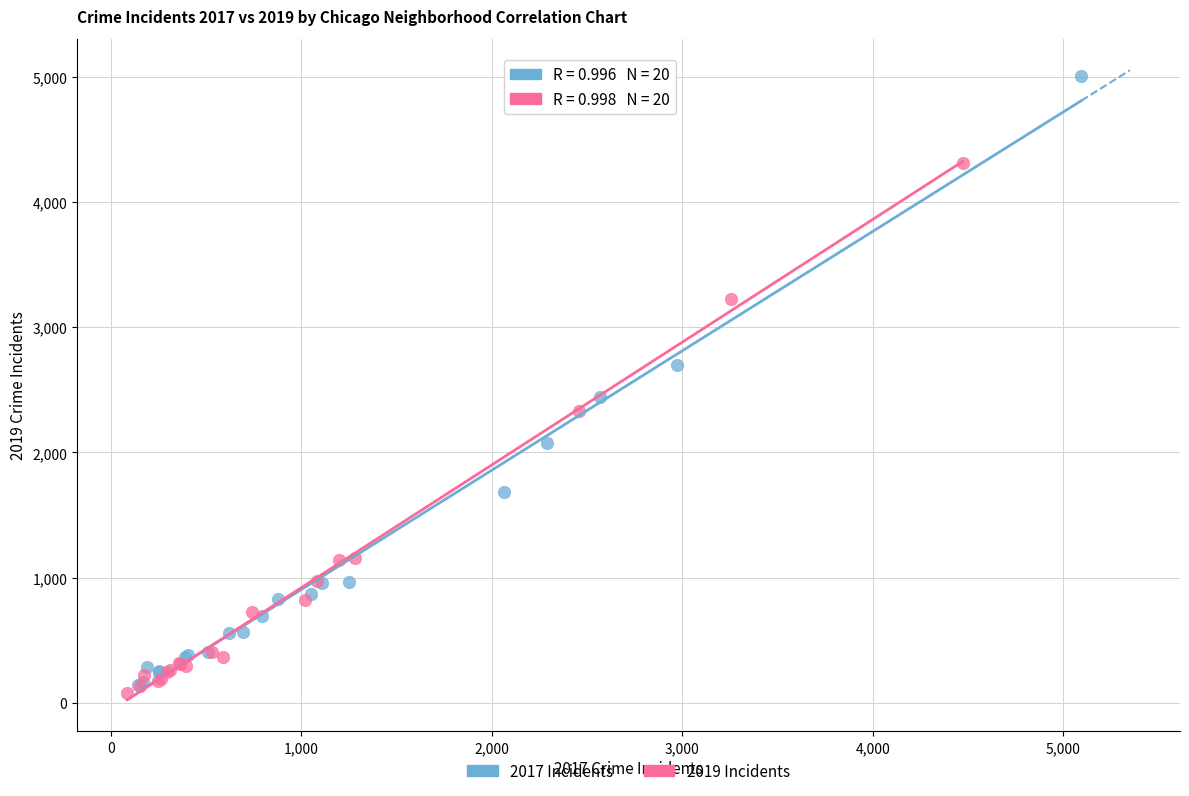

Which series contains the highest Y value?

2017 Incidents